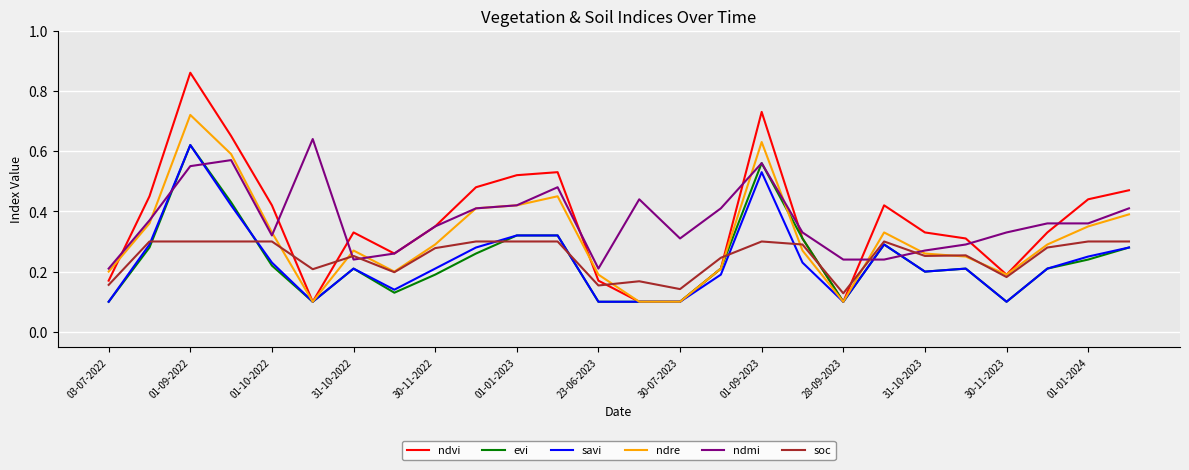

Which series ends up on top after the final intersection of ndmi and ndre?

ndmi